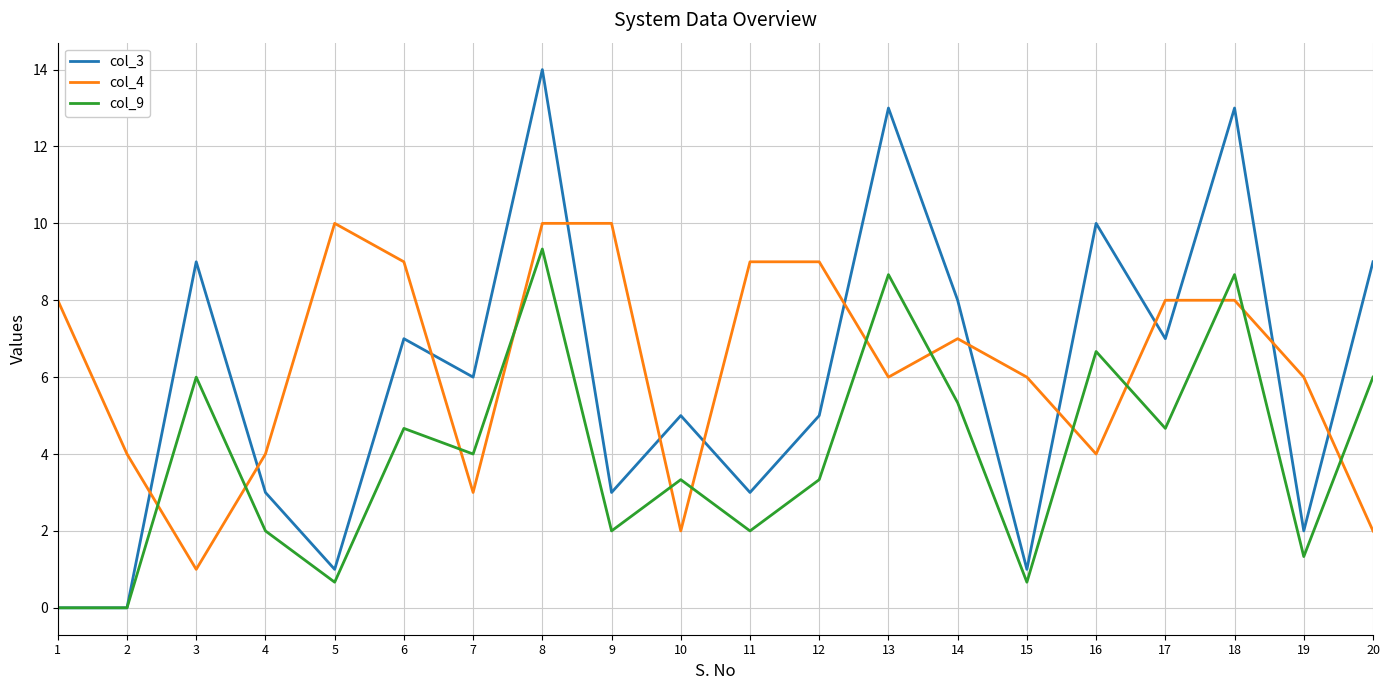

Which series has the largest total across all categories?

col_4